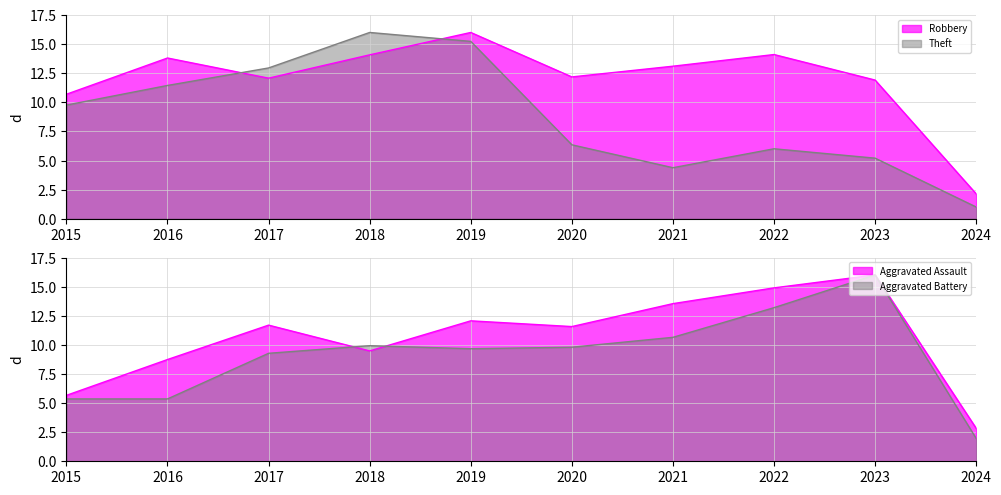

What is the difference between the maximum and minimum values in the Theft series?

15.0